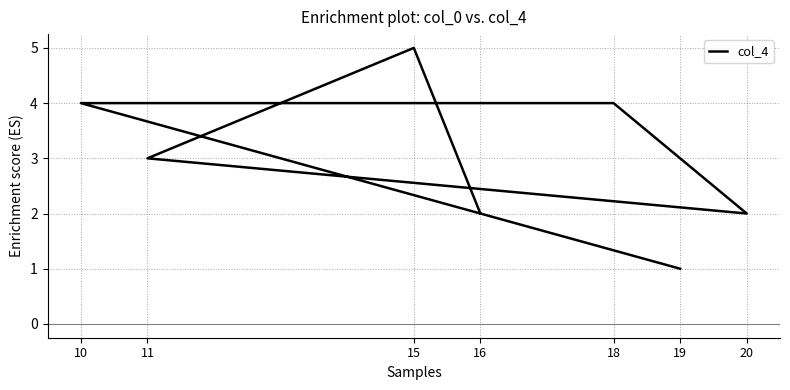

What is the change in value from 20 to 19?

-1